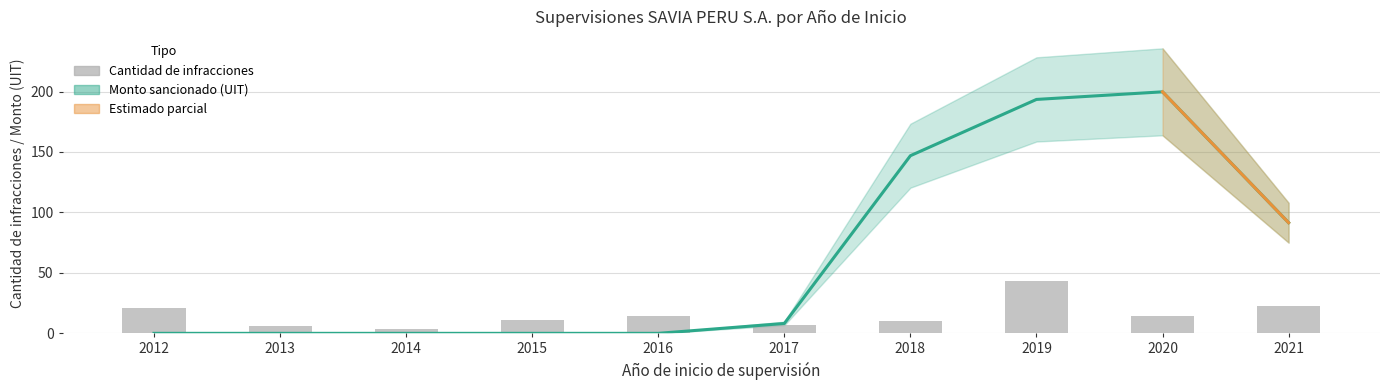

List the labels in order of value, smallest first.

2014, 2013, 2017, 2018, 2015, 2016, 2020, 2012, 2021, 2019